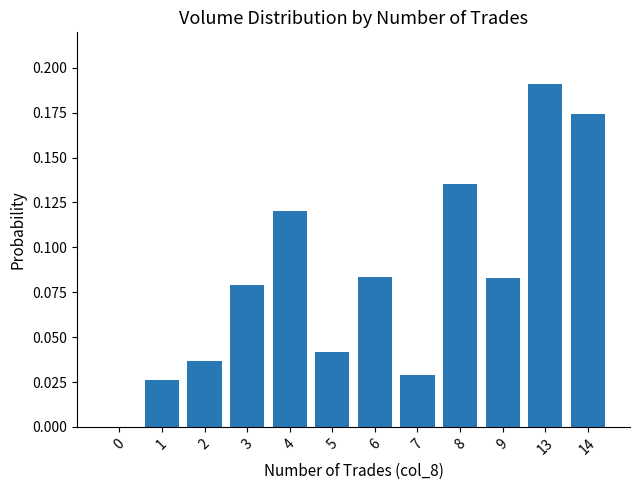

Are the bars horizontal?

No